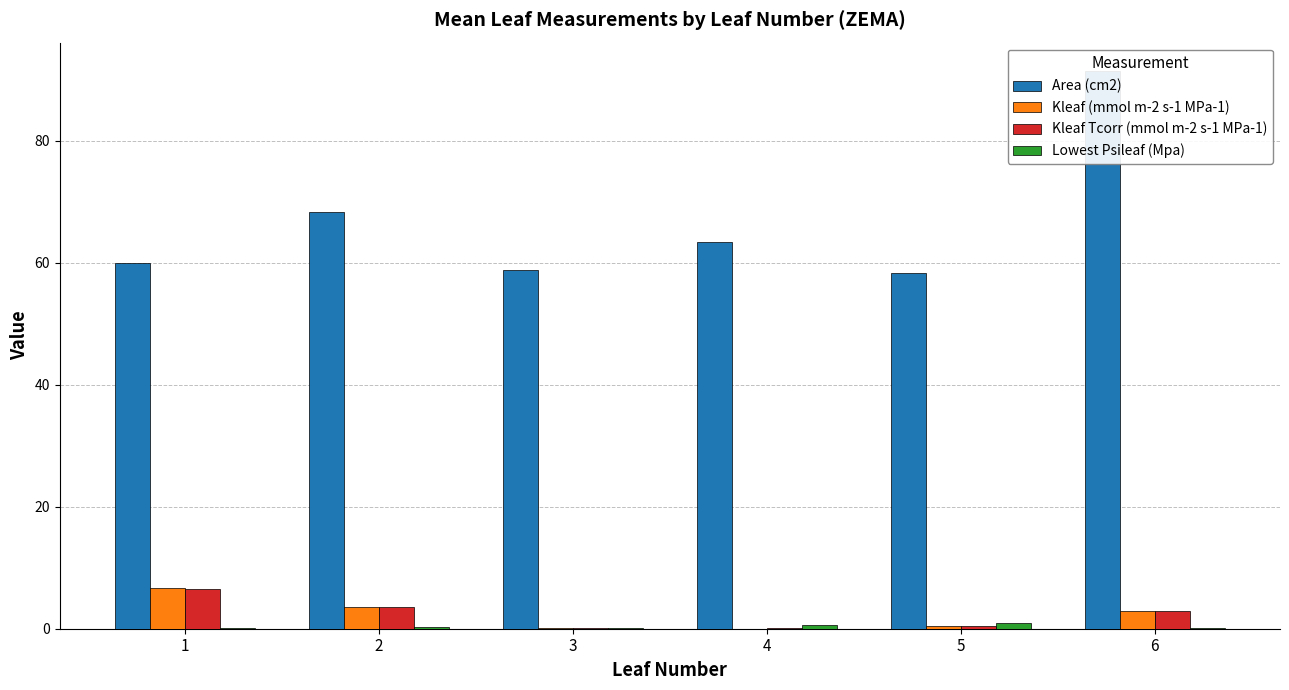

Reading right to left, transcribe all the data shown in this chart.

Area (cm2): 91.5	58.4	63.3	58.8	68.3	59.9
Kleaf (mmol m-2 s-1 MPa-1): 2.9	0.5	0.0	0.1	3.6	6.7
Kleaf Tcorr (mmol m-2 s-1 MPa-1): 2.9	0.4	0.1	0.1	3.5	6.5
Lowest Psileaf (Mpa): 0.2	0.9	0.6	0.1	0.3	0.1